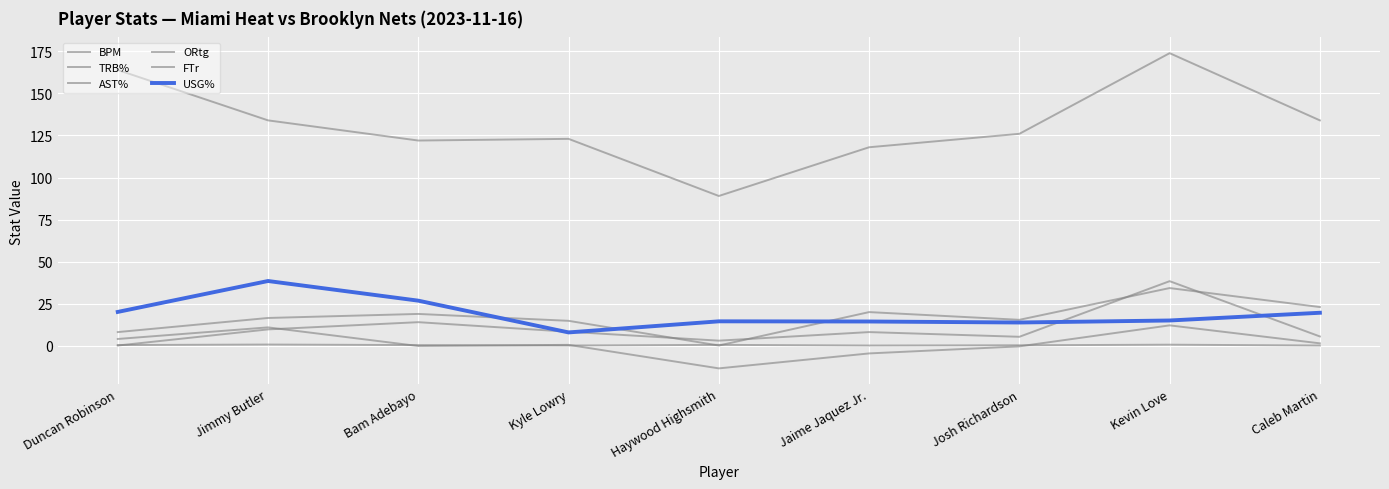

In BPM, how many points are lower than both neighbors (excluding endpoints)?

2